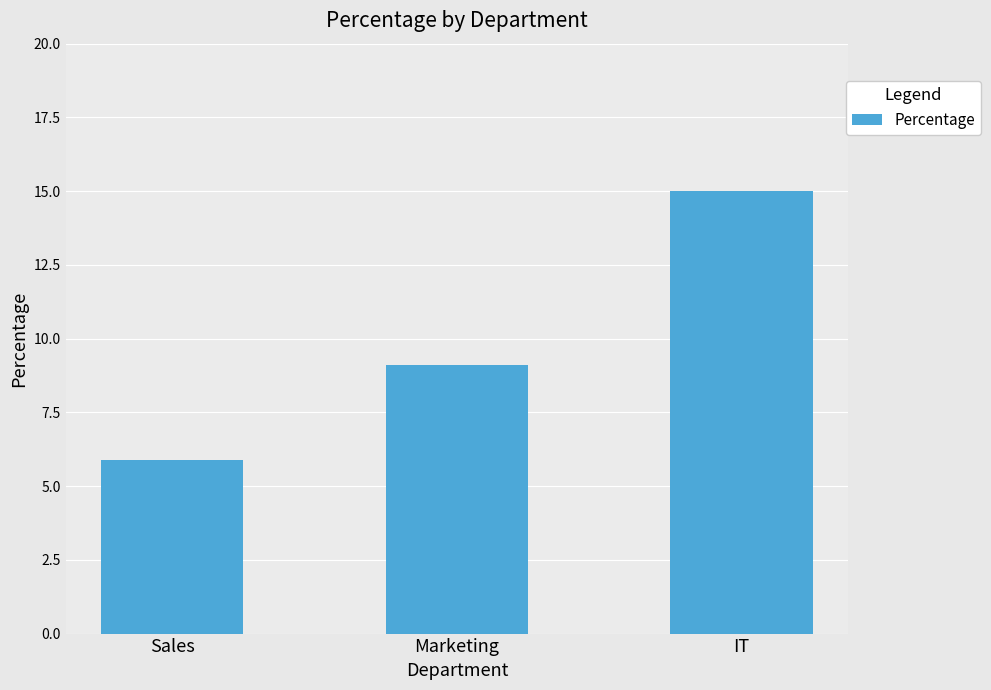

List the labels in order of value, smallest first.

Sales, Marketing, IT